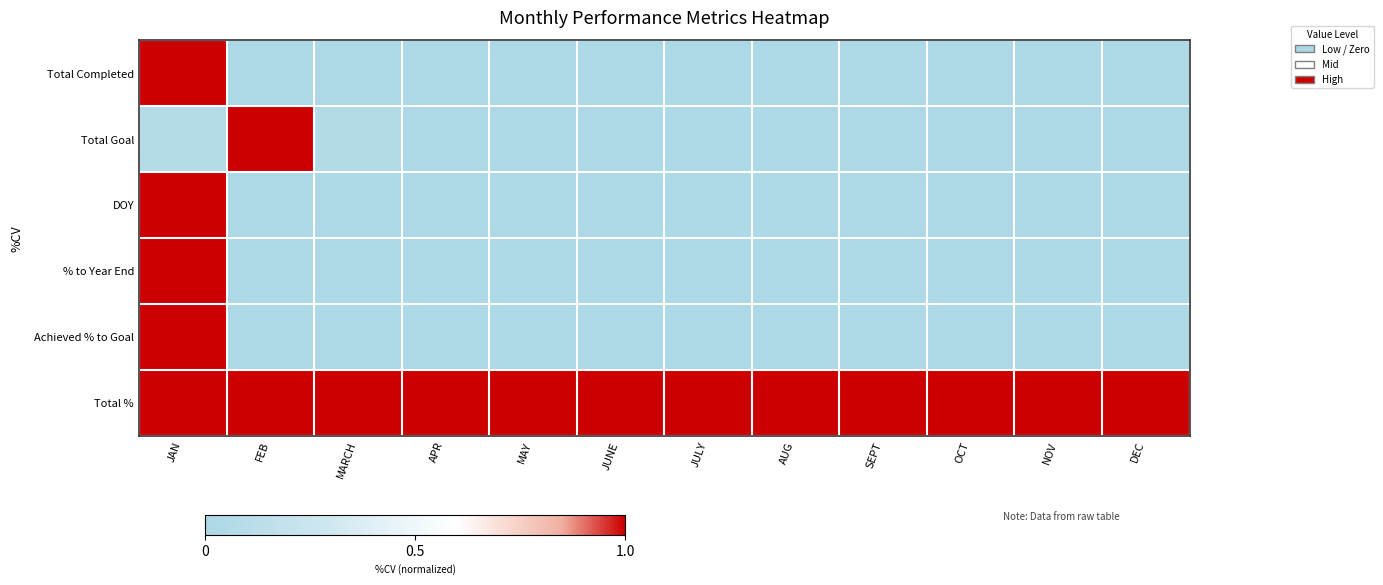

What is the greatest value displayed?

1.0